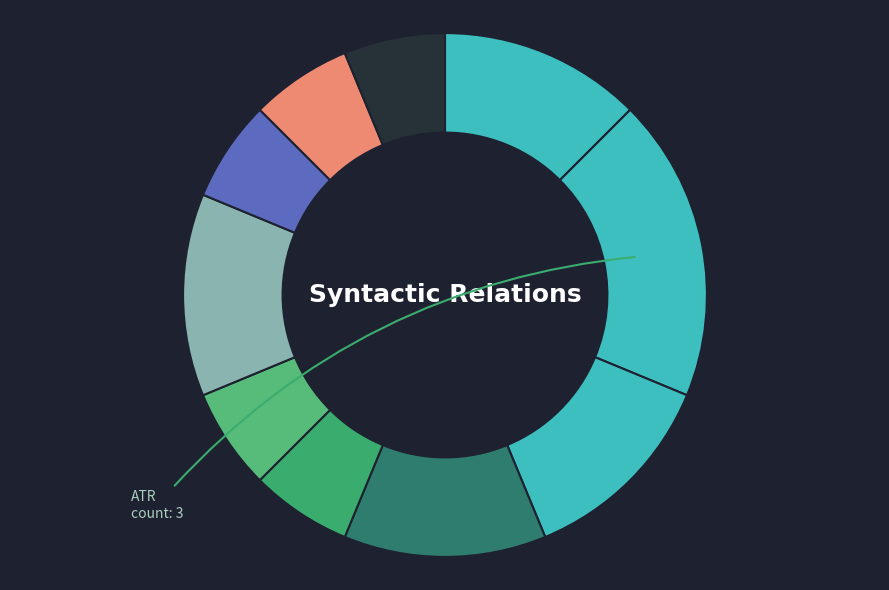

How many segments does this pie chart have?

10